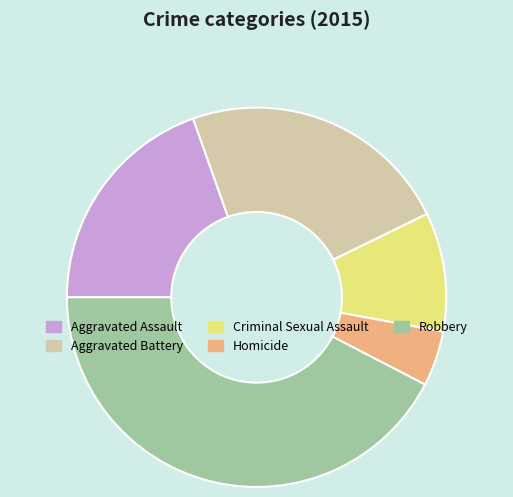

Rank the categories by value from highest to lowest.

Robbery, Aggravated Battery, Aggravated Assault, Criminal Sexual Assault, Homicide